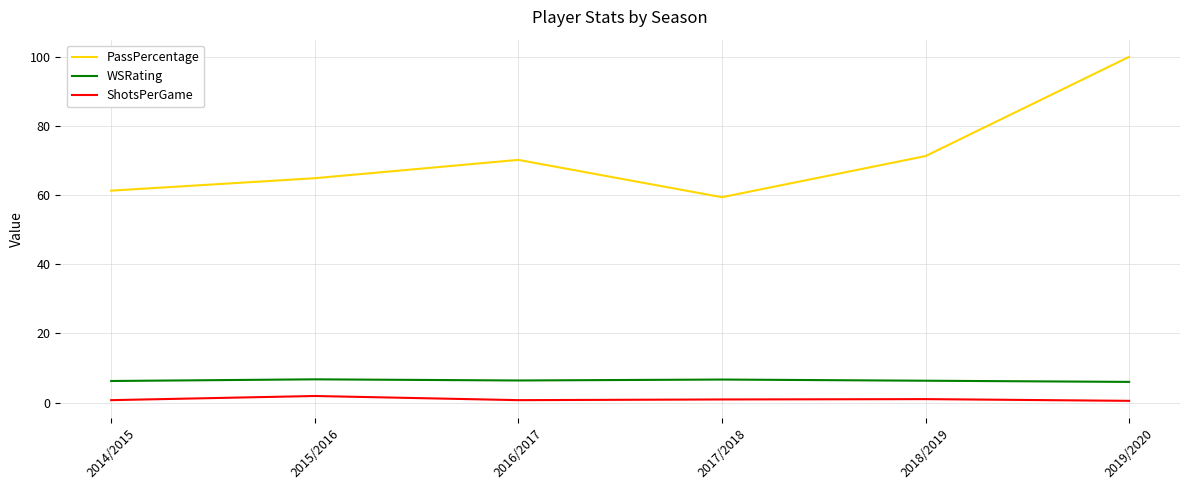

Between 2014/2015 and 2016/2017, which series saw the biggest shift?

PassPercentage